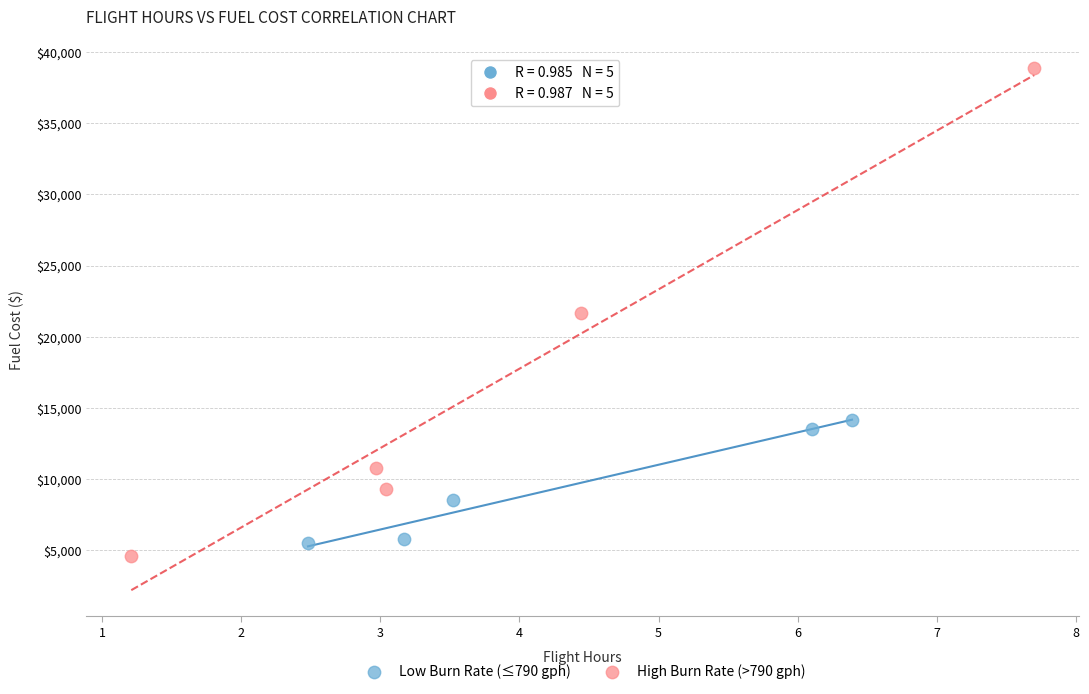

Which series reaches the minimum Y coordinate?

High Burn Rate (>790 gph)